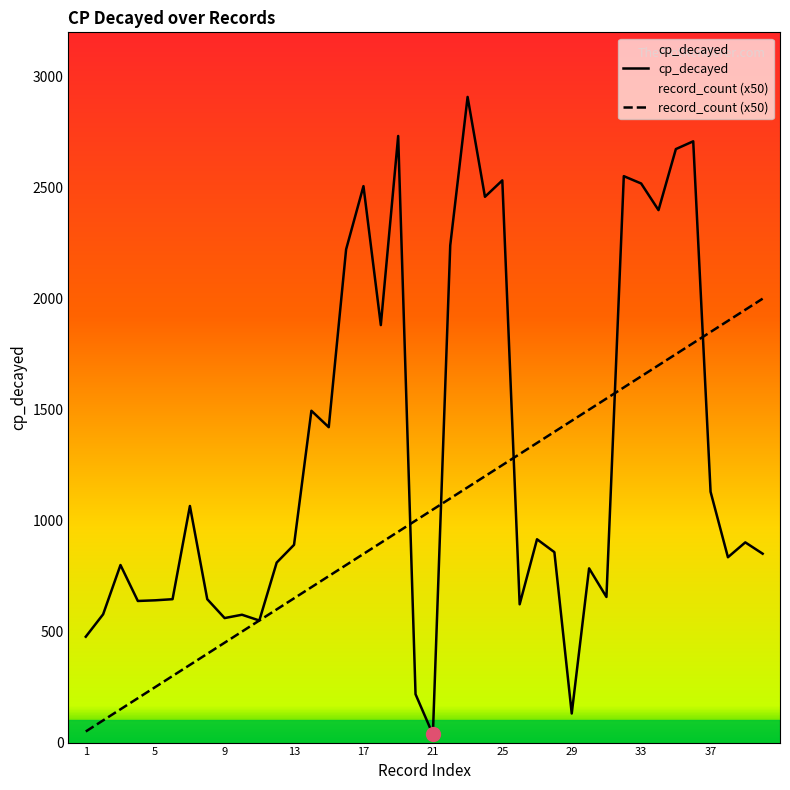

At 2, list the series in order from smallest to largest.

count, mean_cp_decayed